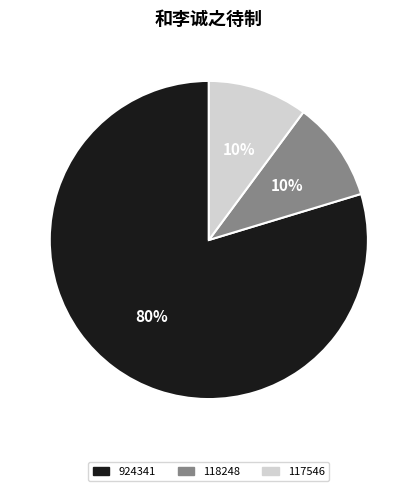

To the nearest percent, what is the difference between the largest and smallest slice percentages?

70%